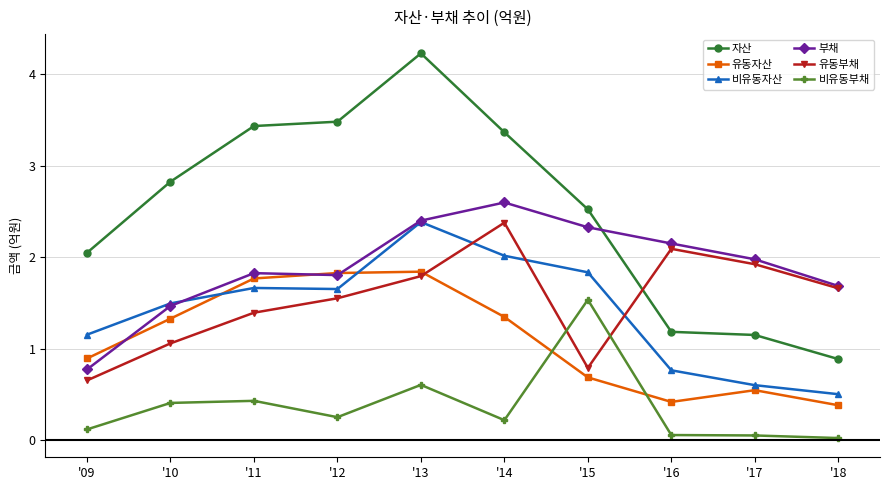

The value of 부채 at '17 is 0.8. True or false?

False